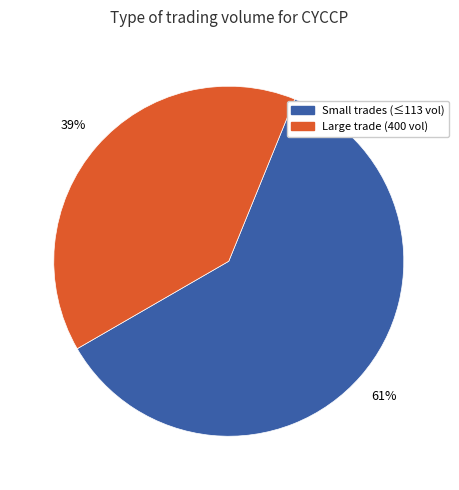

Is there any slice that represents more than half of the pie?

Yes